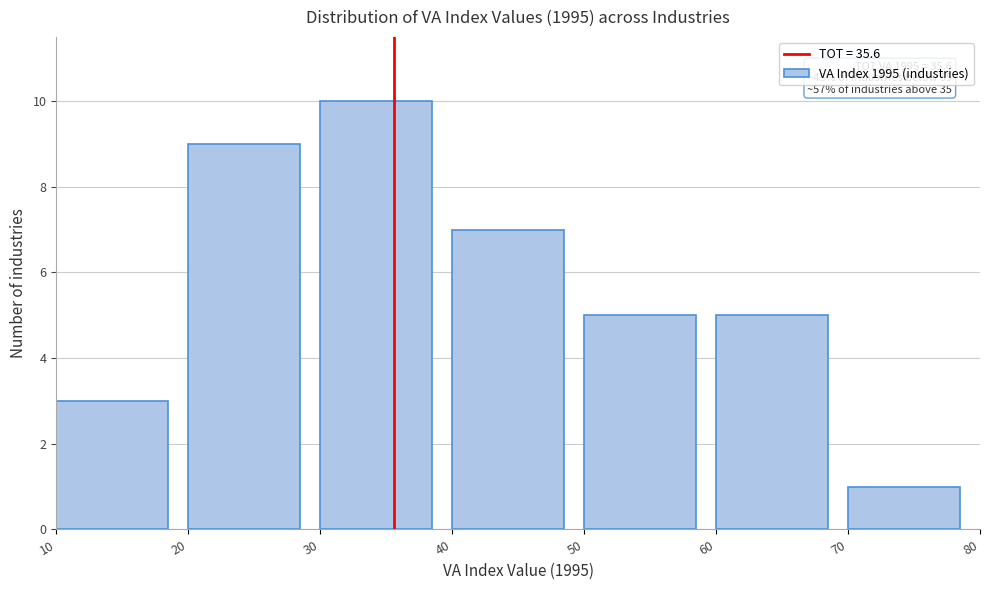

Which range on the x-axis has the tallest bar?

30 to 40